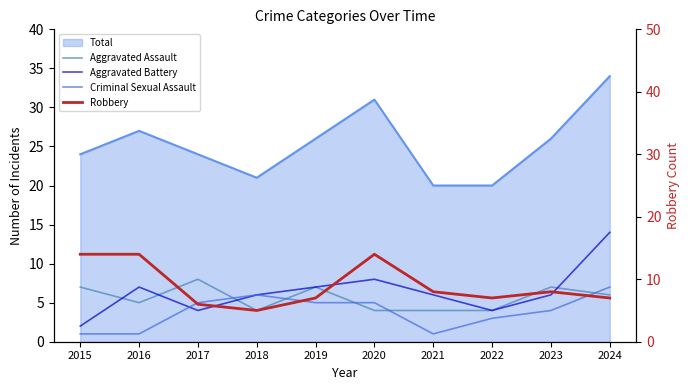

What is the value of the Aggravated Battery point at the 8th from the left?

4